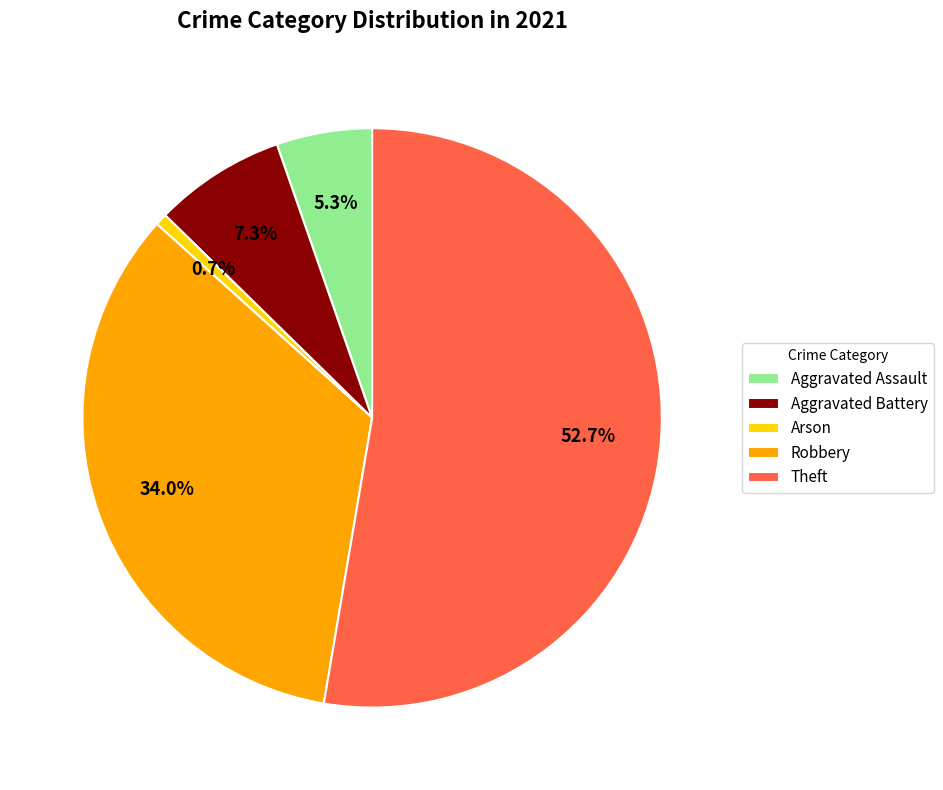

Which slice is the smallest?

Arson